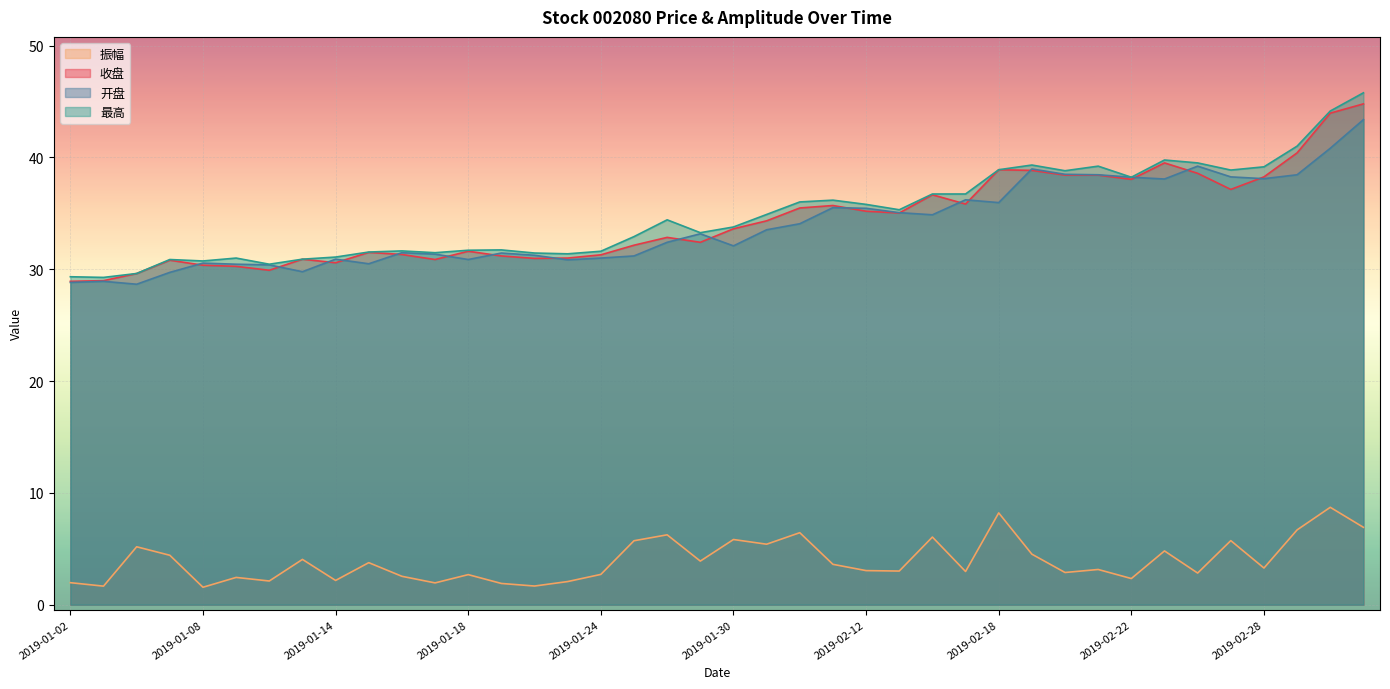

What is the difference between the 振幅 values at 2019-02-28 and 2019-01-11?

0.8